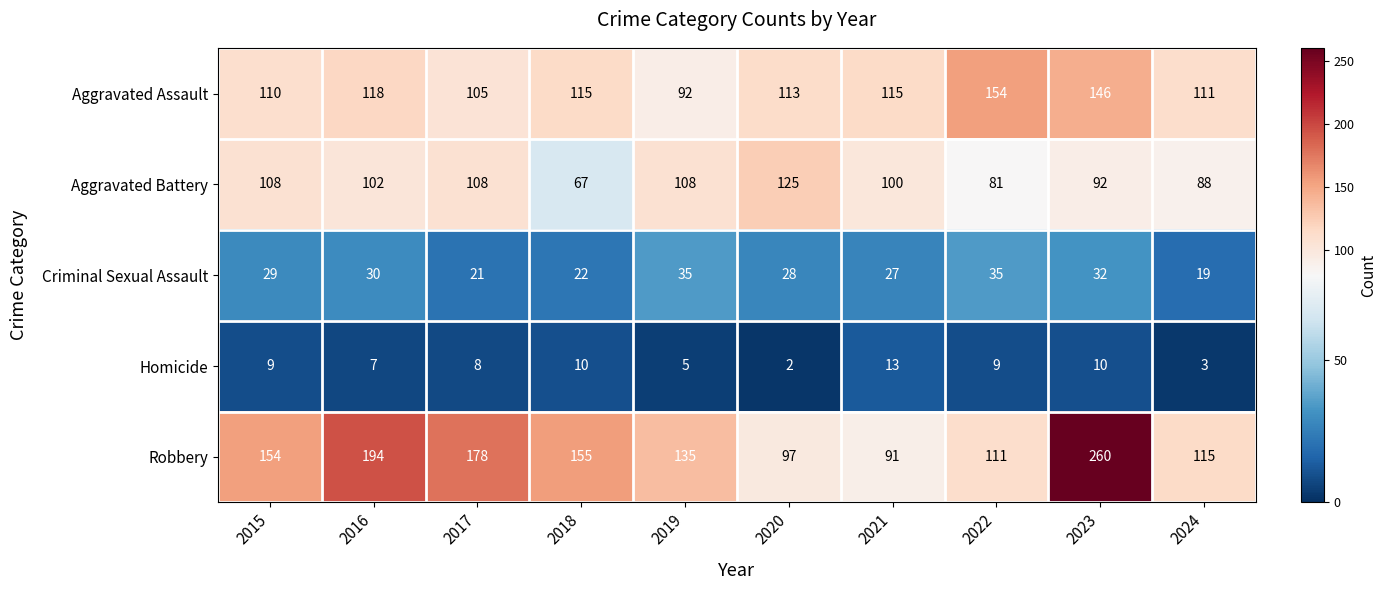

Between 2017 and 2021, which series saw the biggest shift?

Robbery